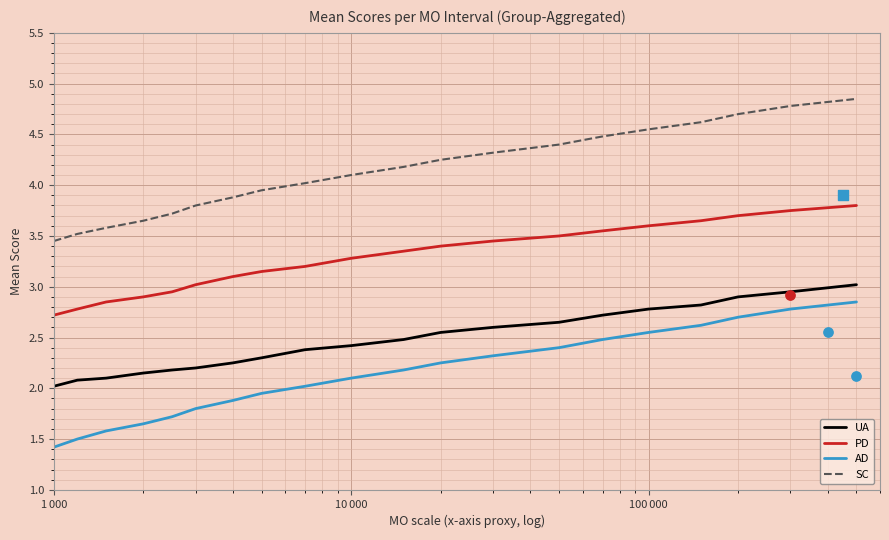

Which series contains the lowest Y value?

AD